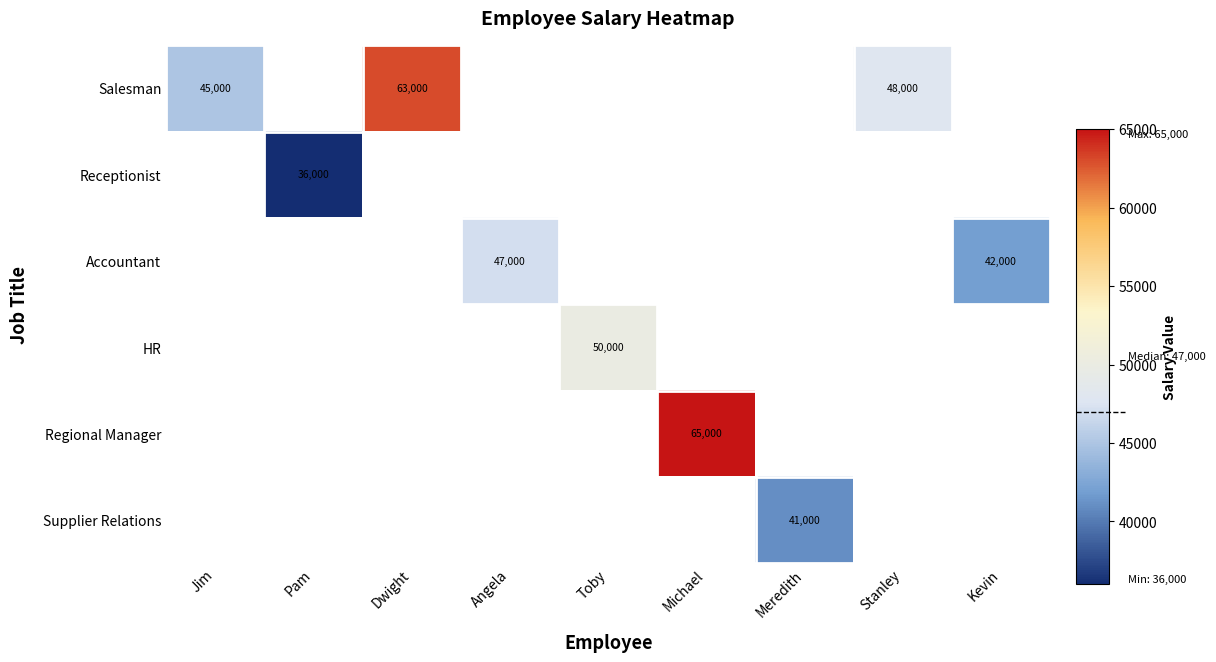

At how many categories does at least one series exceed 55244?

2